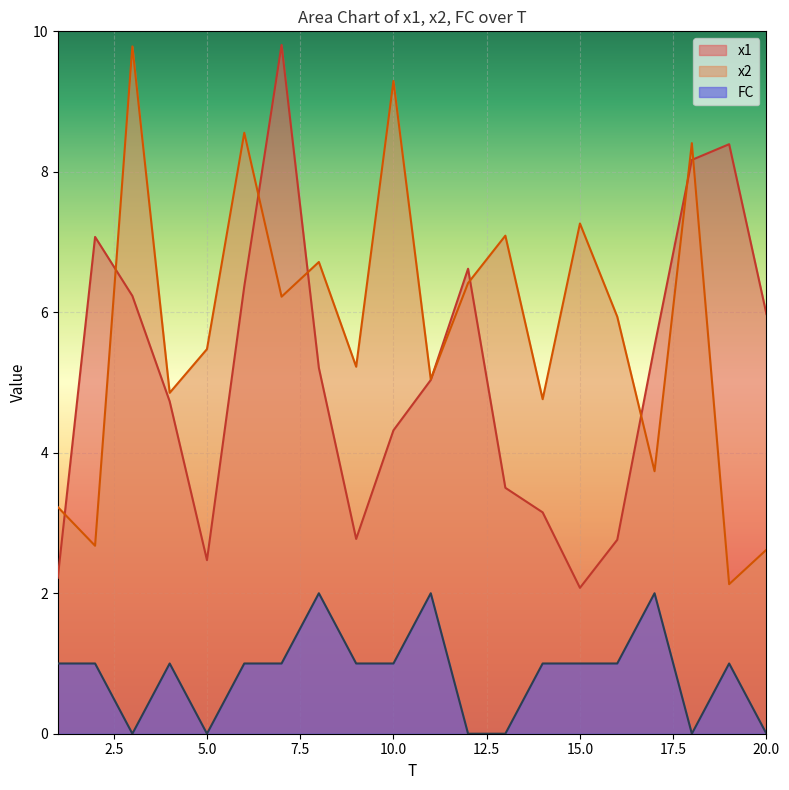

What is the maximum value for x2?

9.8